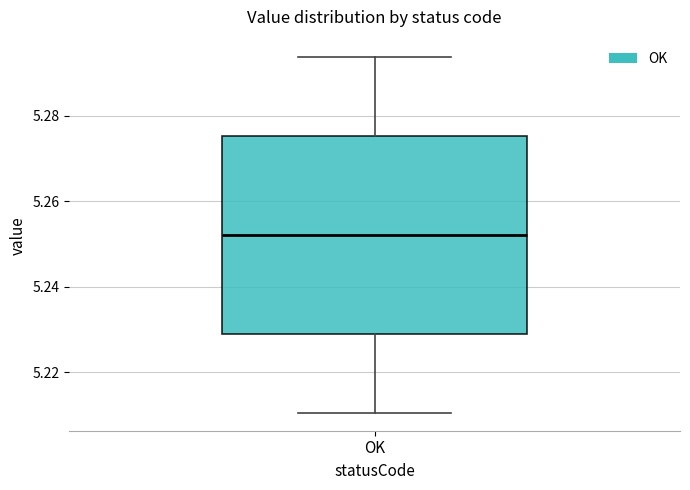

Where does the median line of the box for OK sit on the y-axis? The values are not printed on the chart, so give them approximately, as read against the axis.

5.252